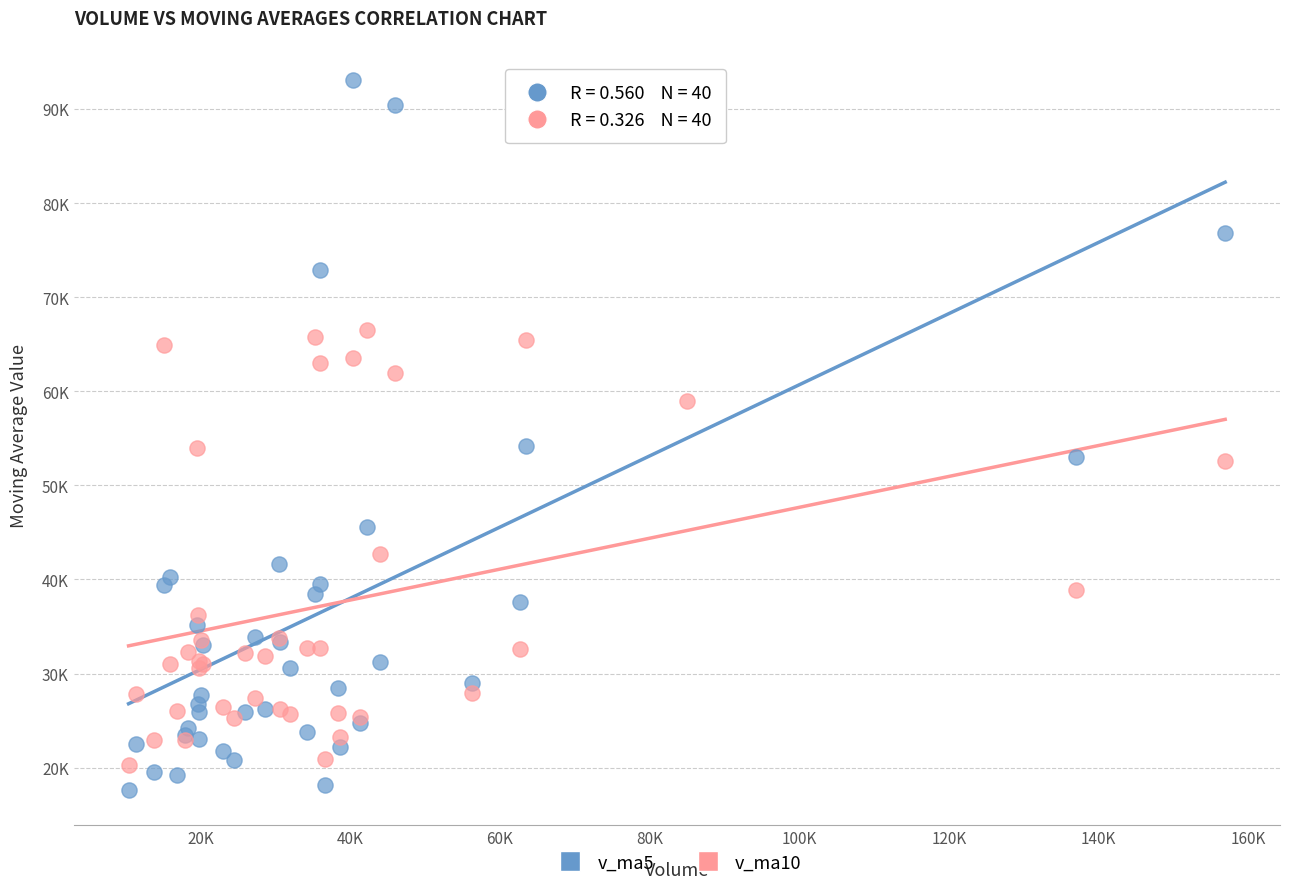

Which series contains the highest Y value?

v_ma5